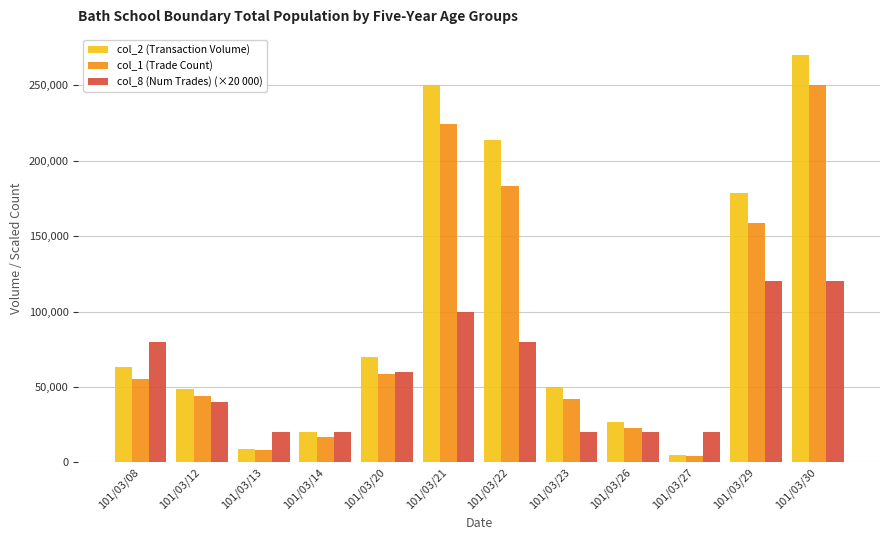

What is the value of the col_1 (Trade Count) bar at the 9th from the left?

22950